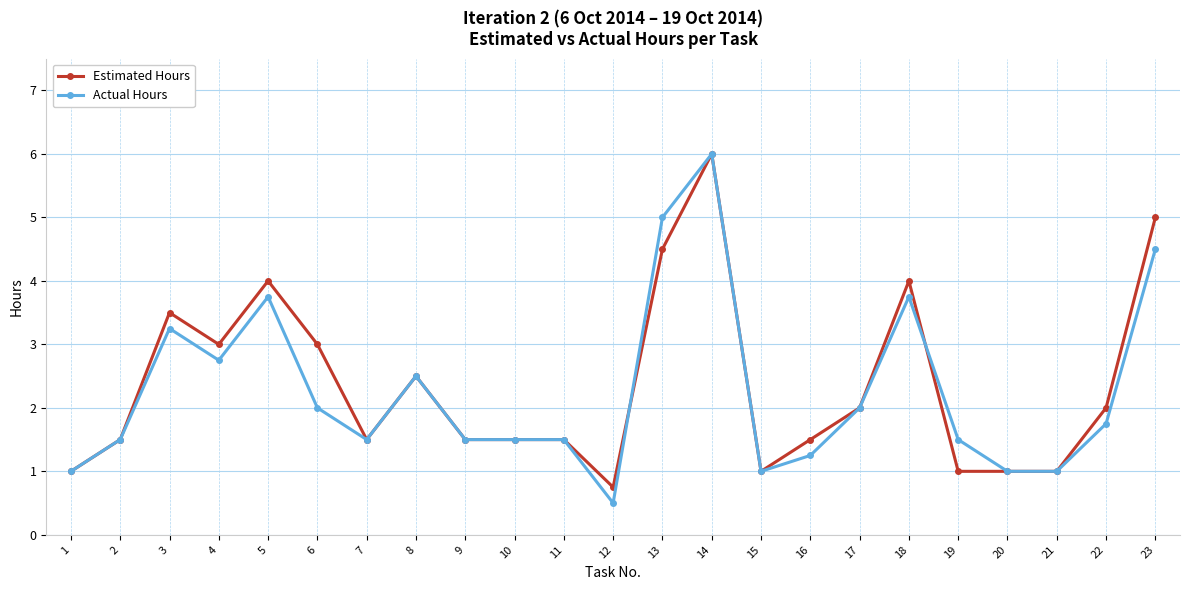

At which category does the chart reach its peak across all series?

14